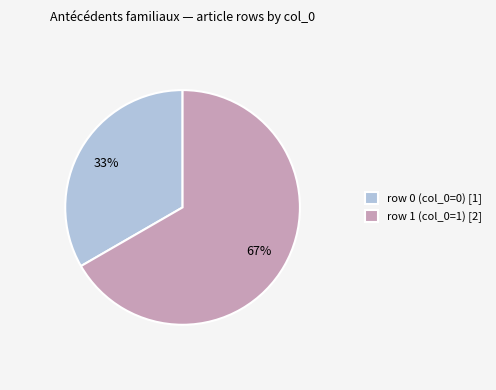

What is the ratio of the value at row 0 (col_0=0) [1] to the value at row 1 (col_0=1) [2]?

0.5